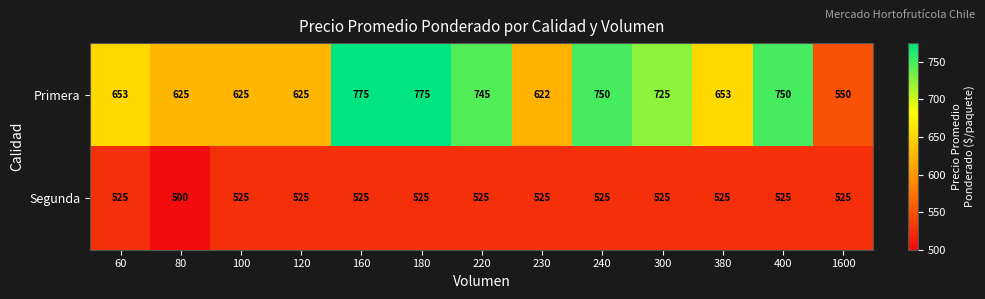

Which series has the widest spread of values?

Primera